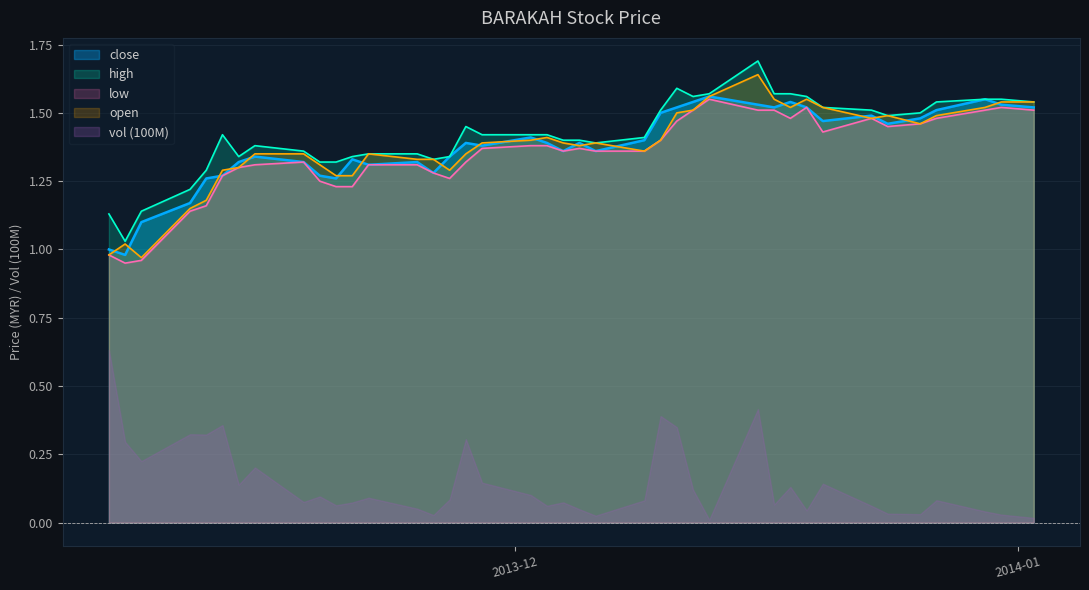

What value does the open series have at 2013-11-11?

1.1